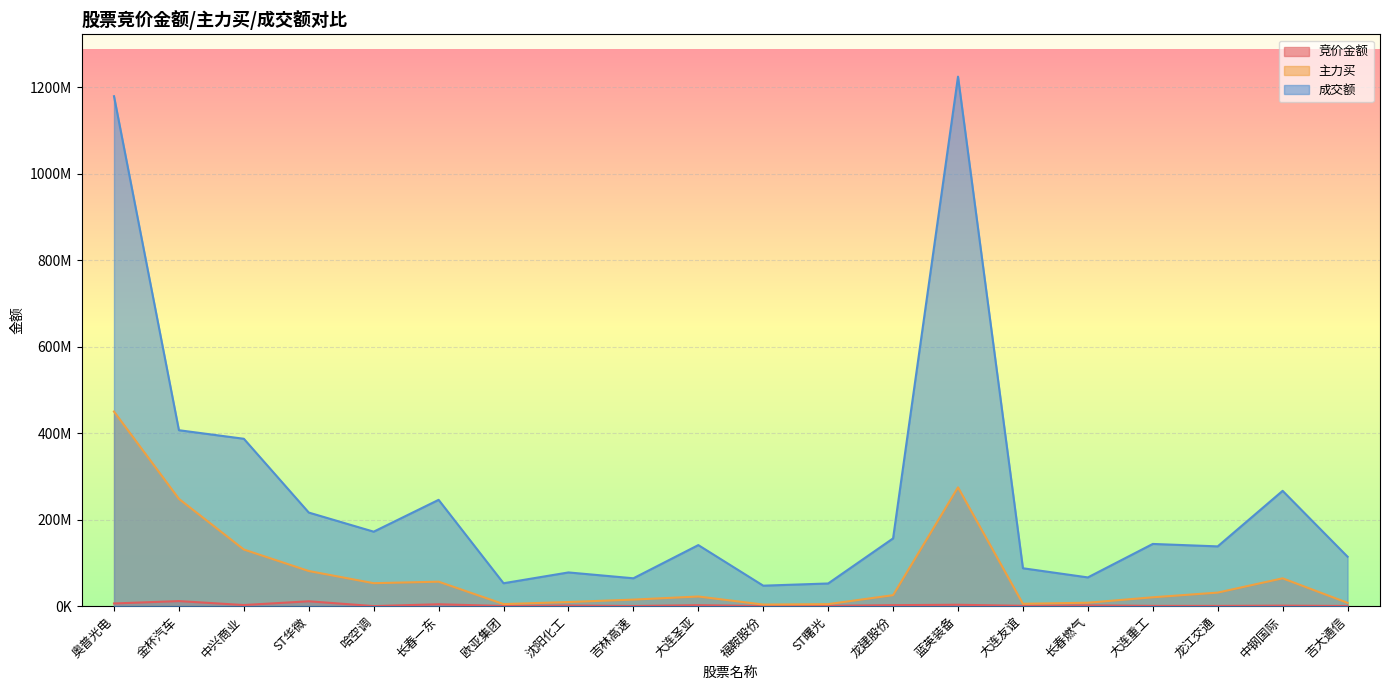

What is the label of the 5th point from the left?

哈空调